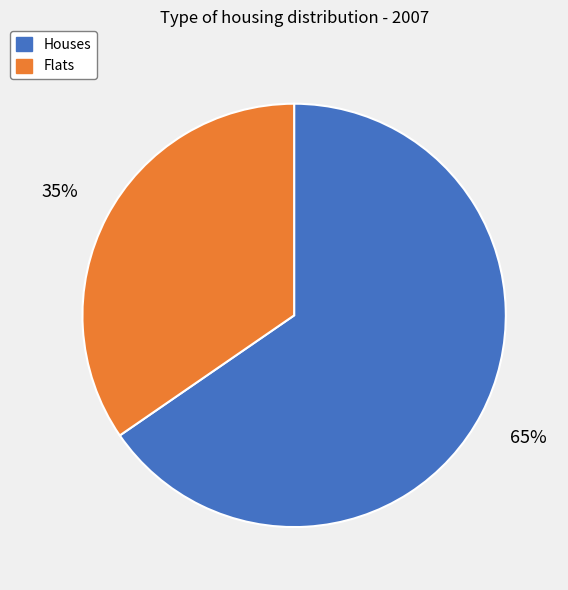

Do Flats and Houses together represent more than half of the pie?

Yes